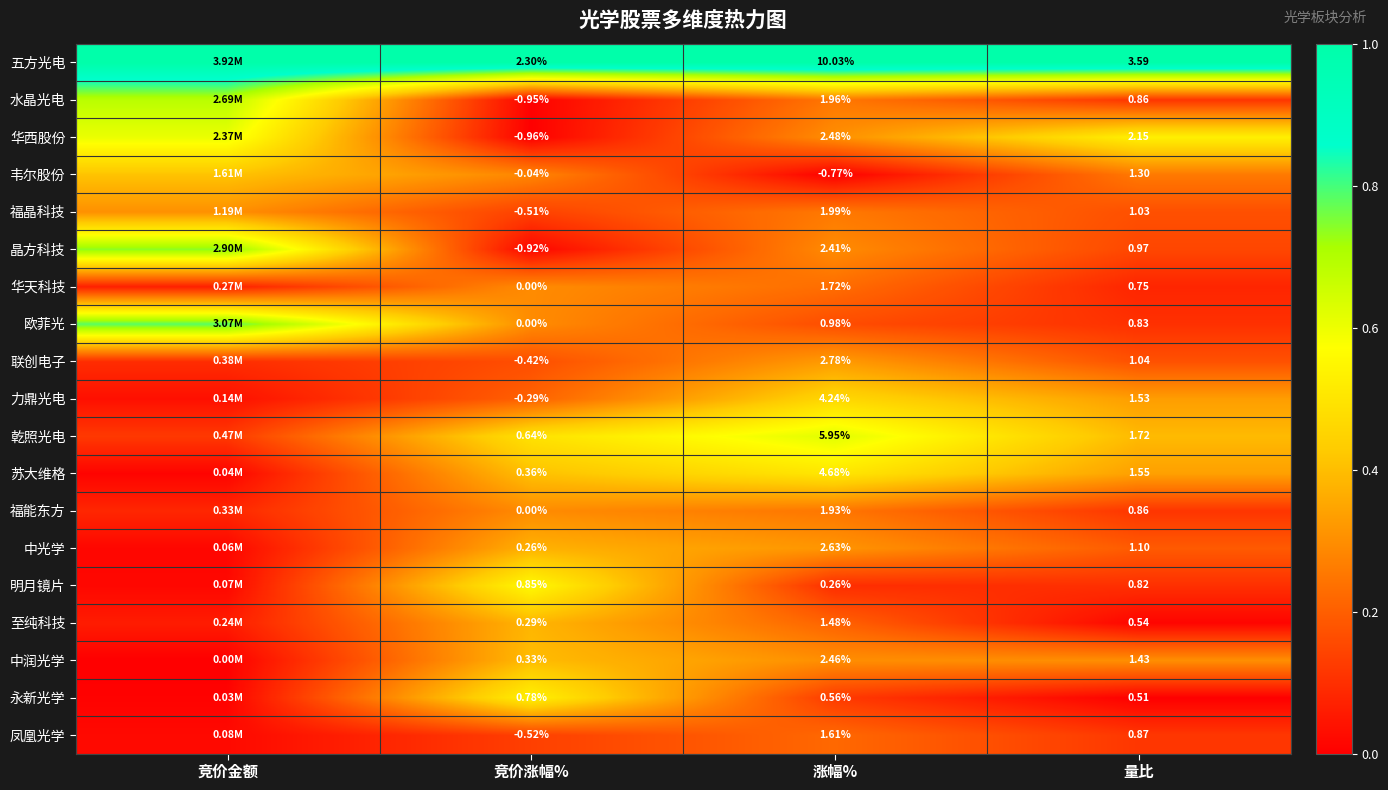

Is the value of 明月镜片 at 量比 greater than the value of 力鼎光电 at 竞价涨幅%?

Yes